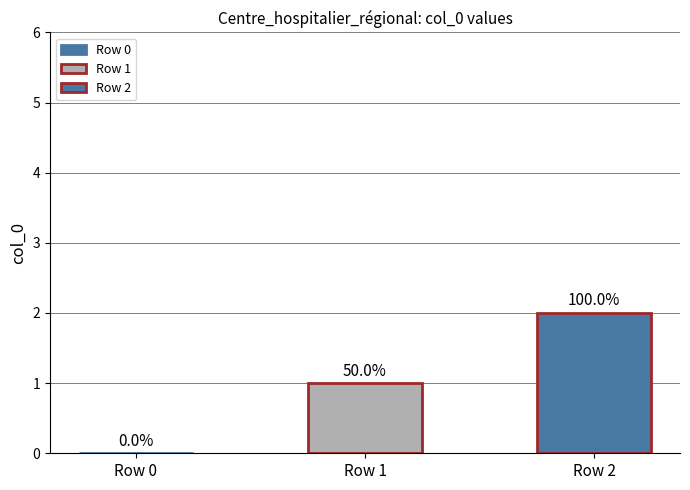

Does the chart contain any negative values?

No